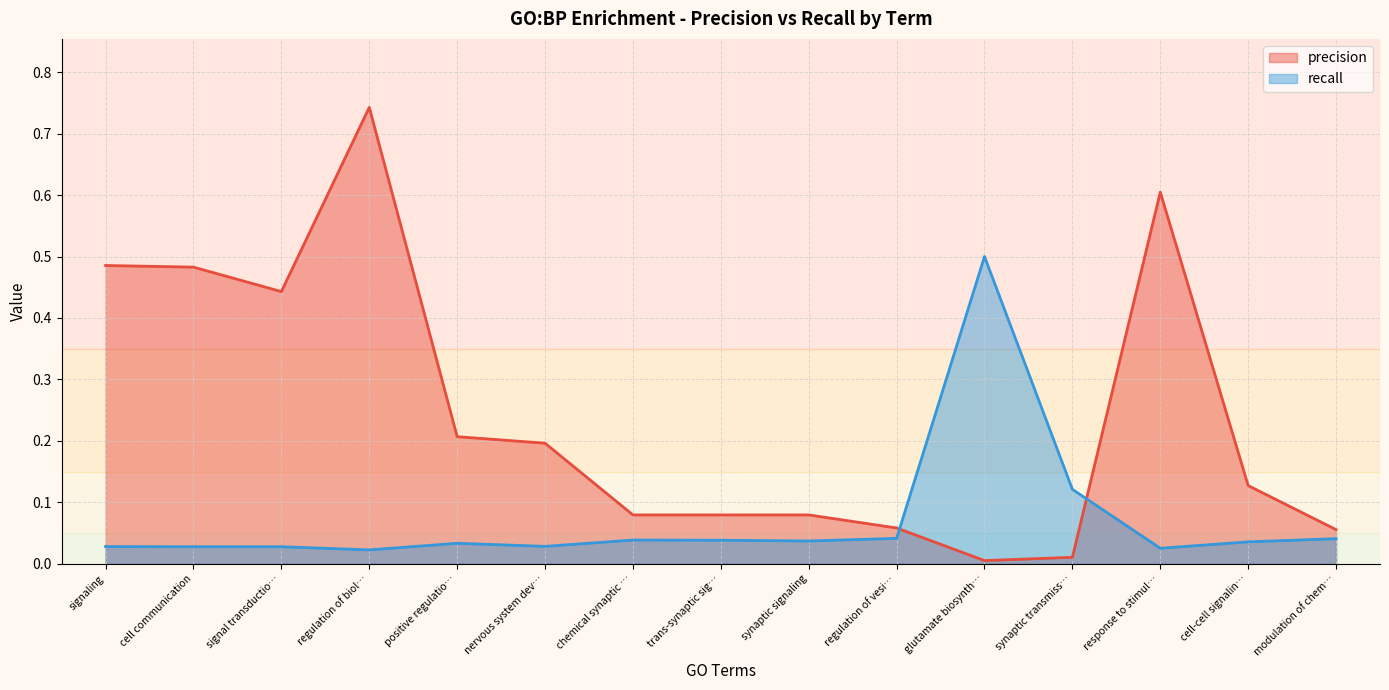

List the series in order of their peak value, highest first.

precision, recall